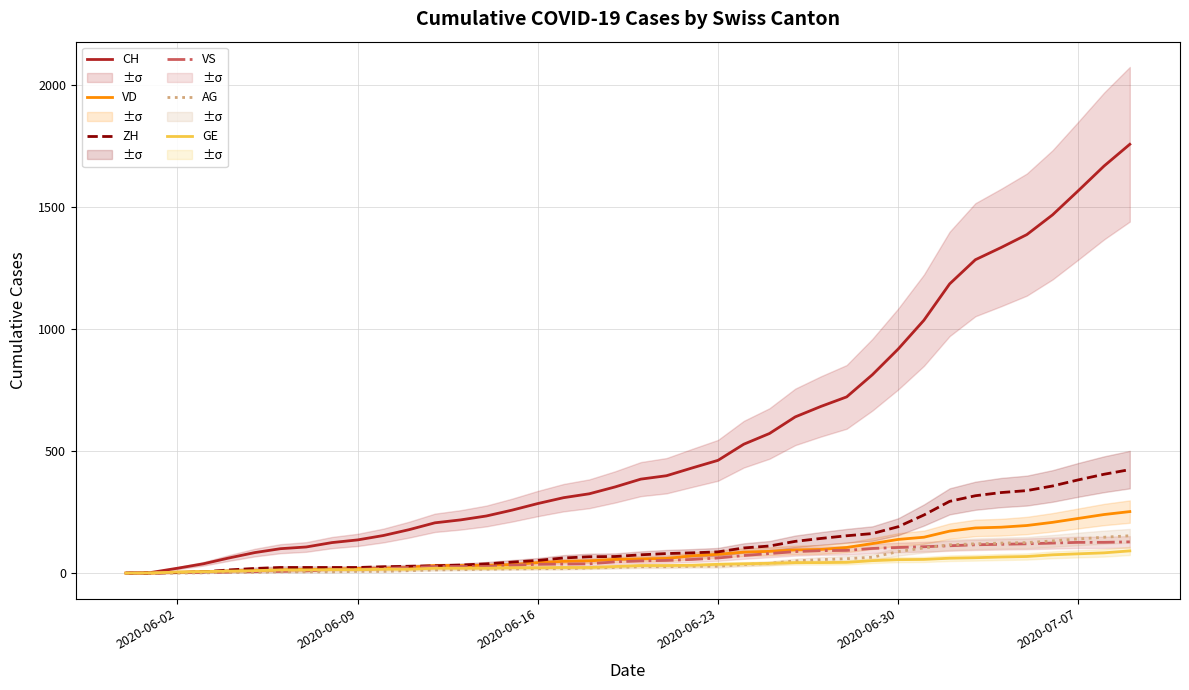

True or false: VS and GE intersect in this chart.

False